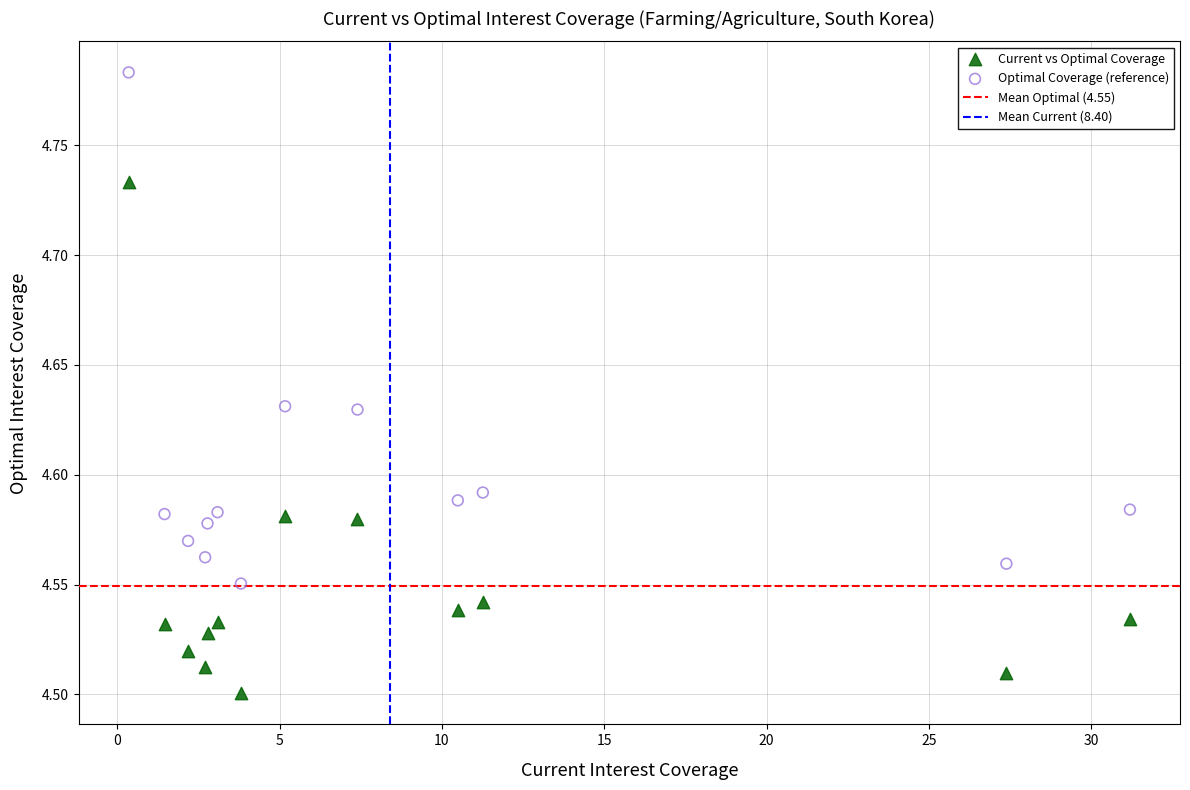

Which series reaches the minimum Y coordinate?

Current vs Optimal Coverage